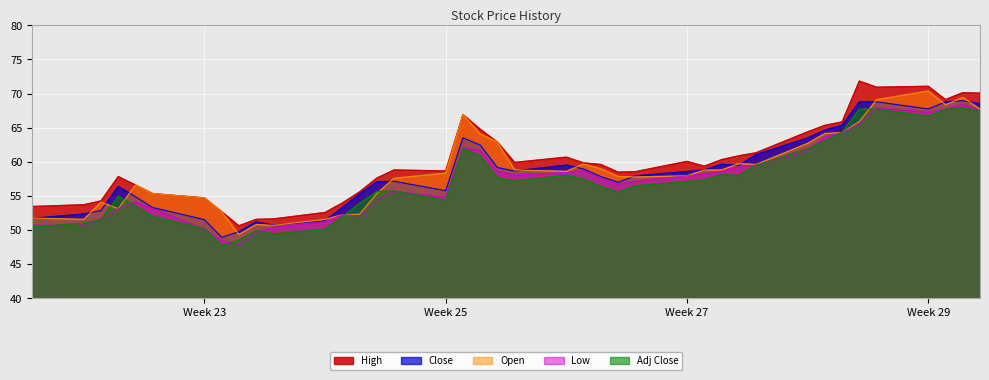

What is the average value of the Adj Close series?

57.2